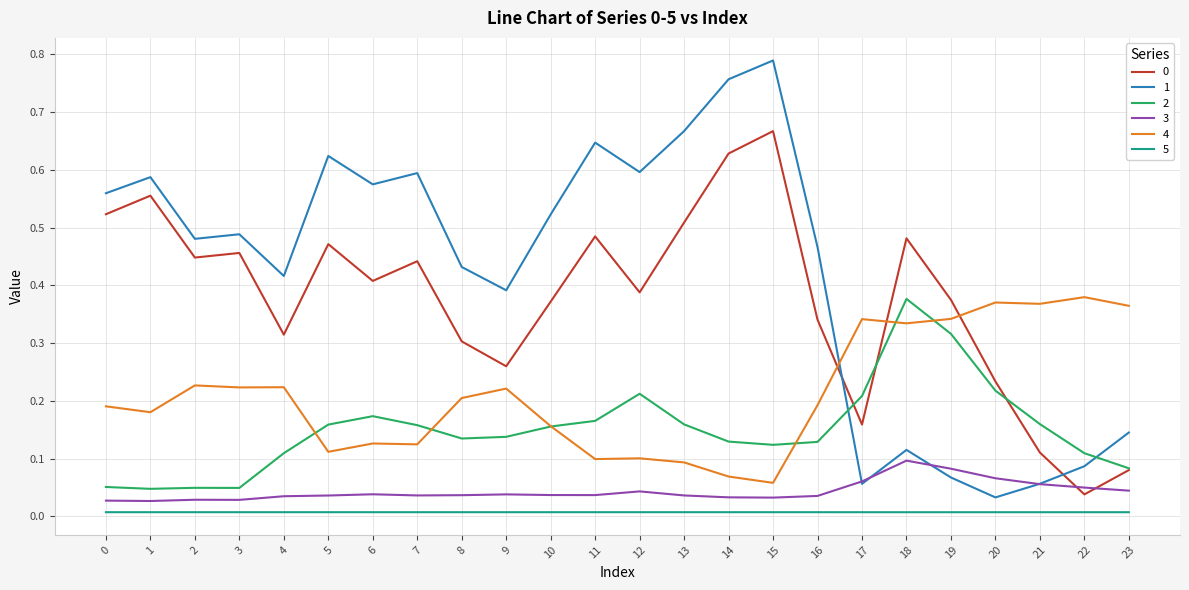

The value of 3 at 8 is 0.0. True or false?

True